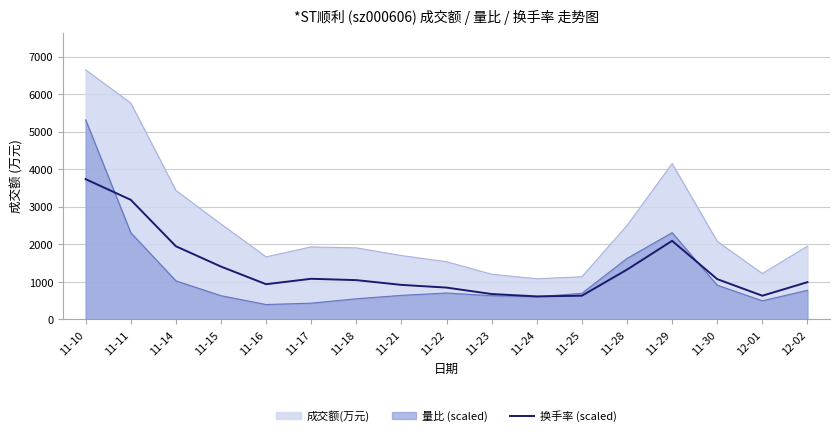

How many data points does each series have?

17